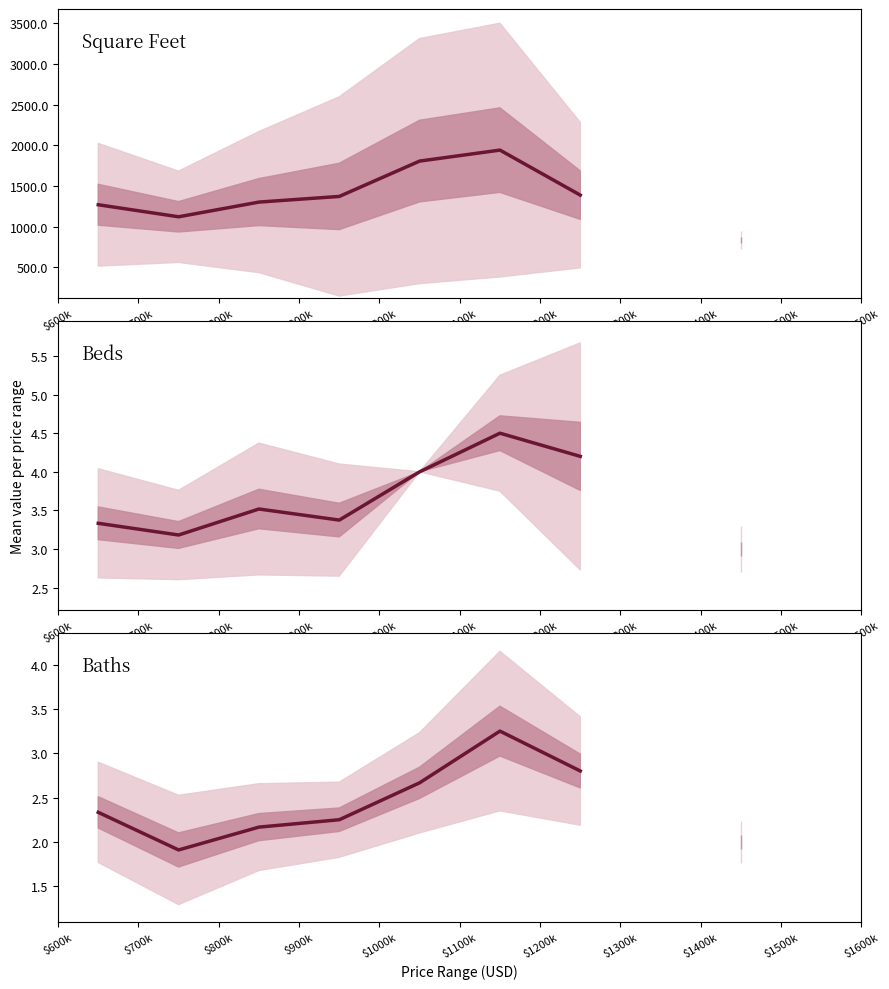

What are all the series names shown in the legend?

Square Feet, Beds, Baths